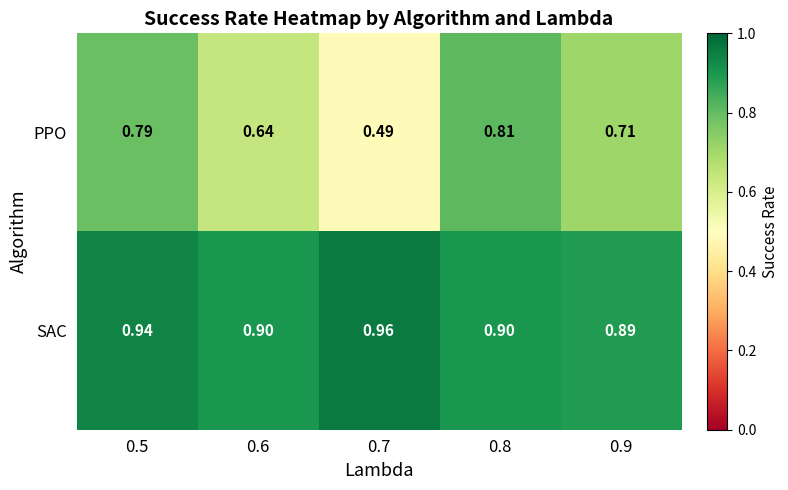

Rank the series by their maximum value, from highest to lowest.

SAC, PPO